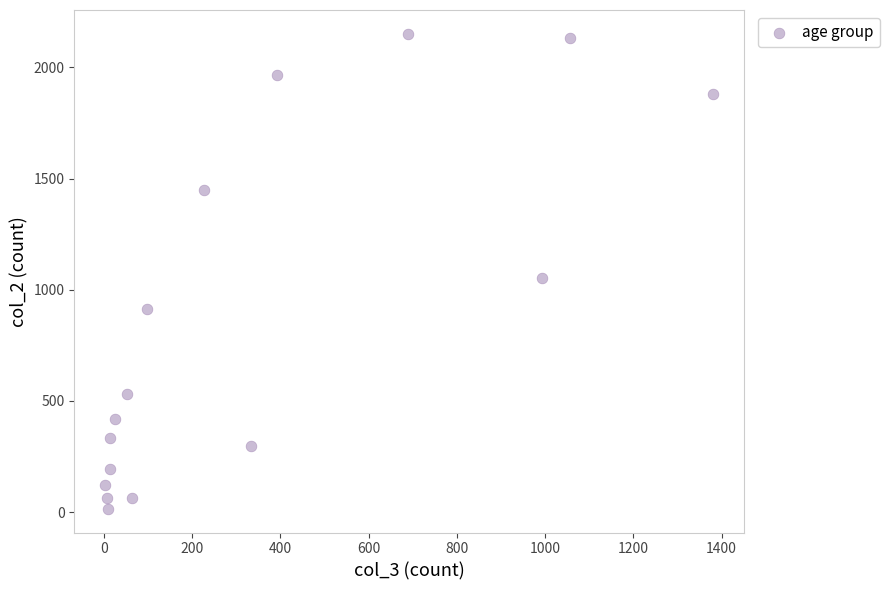

What Y value in the scatter plot is closest to 1083?

1053